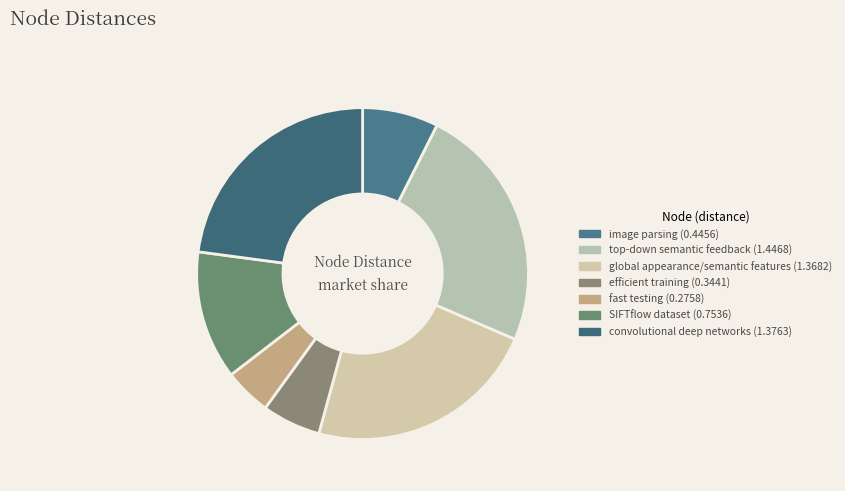

Which slice is the largest?

top-down semantic feedback